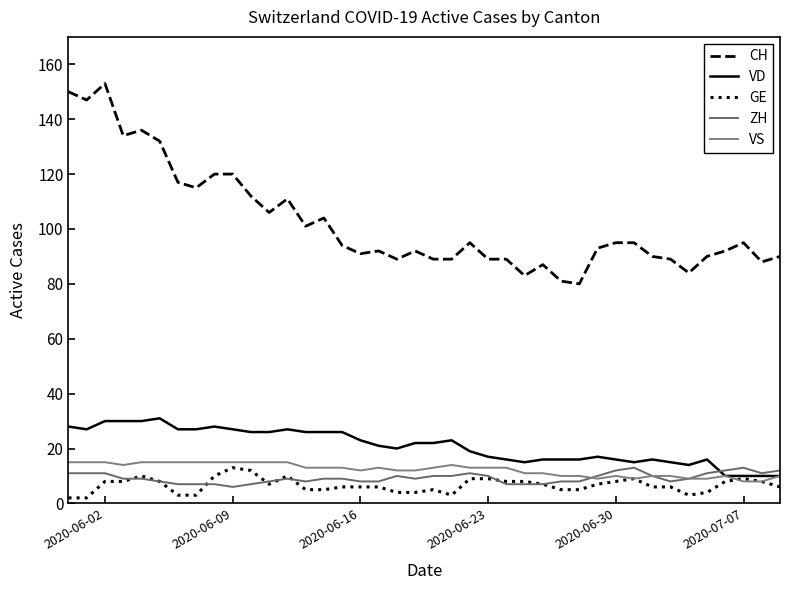

At how many categories does at least one series exceed 99?

15